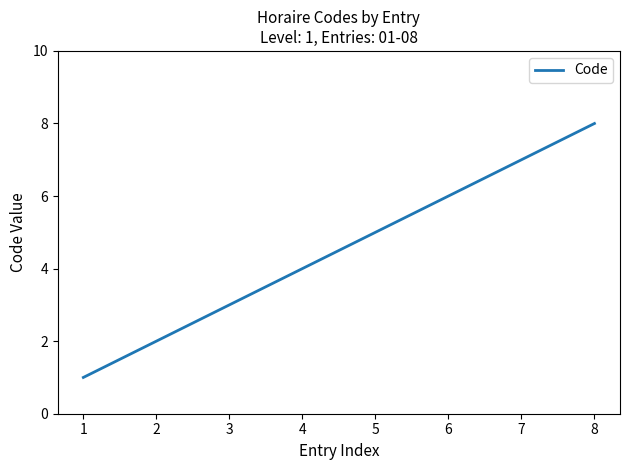

Is it true that the value at 6 is 11?

False